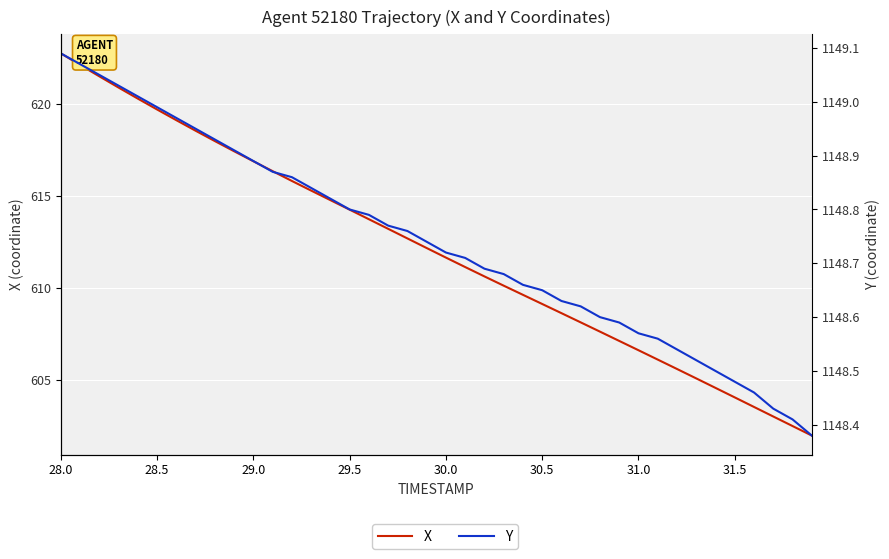

The Y series shows 1516.0 at 32. True or false?

False